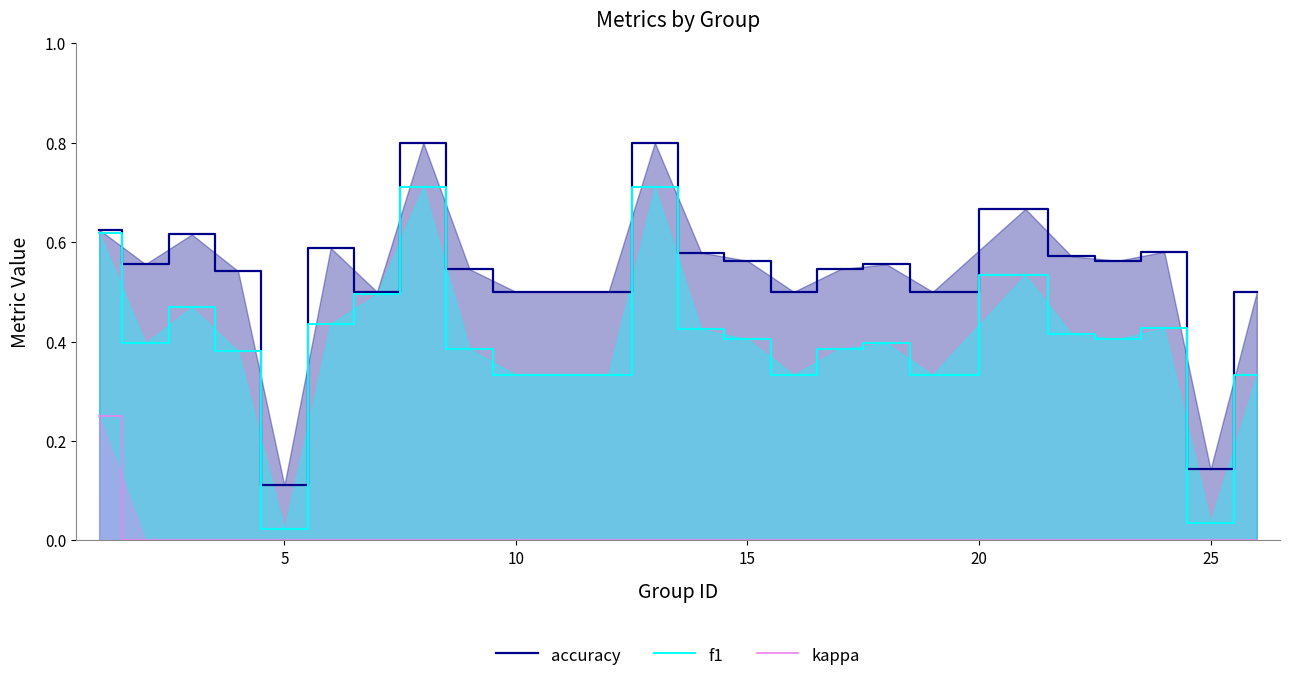

List the series in order of their overall mean, highest first.

accuracy, f1, kappa